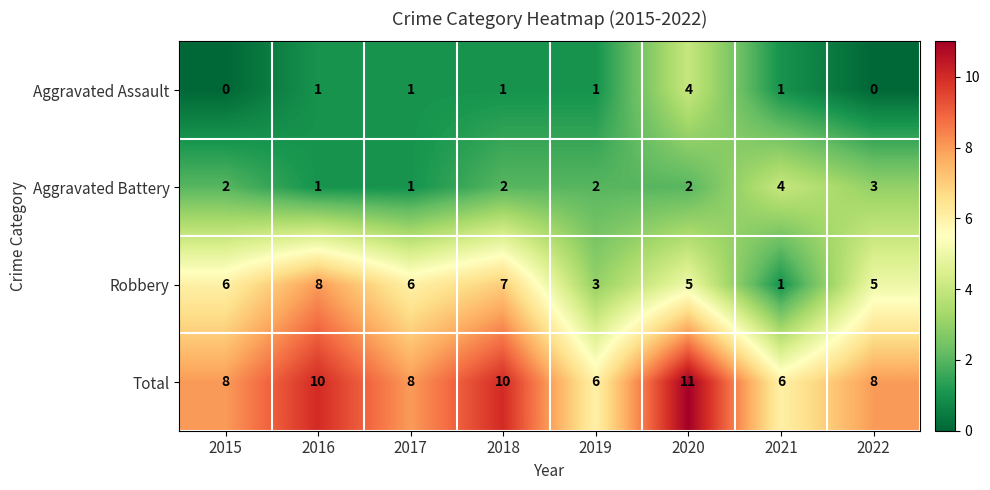

Which series has the largest range (max minus min)?

Robbery